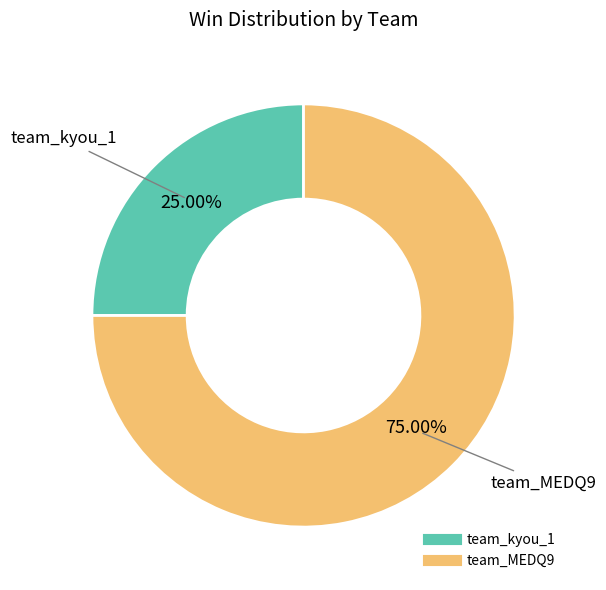

Is the sum of team_MEDQ9 and team_kyou_1 greater than half?

Yes